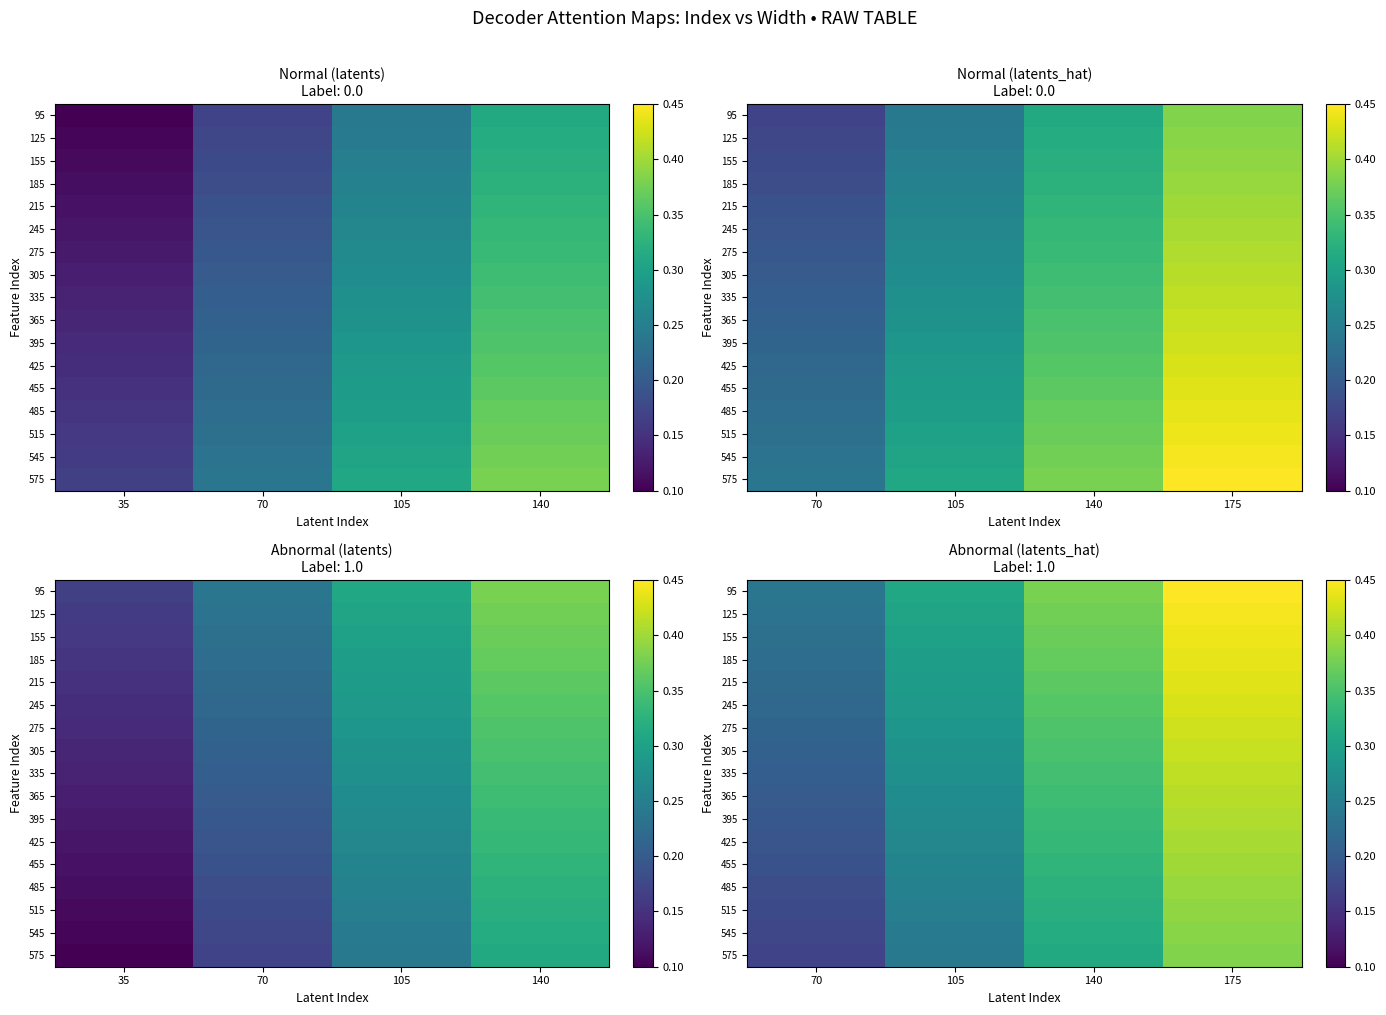

What is the difference between the highest and lowest values at 140?

0.1